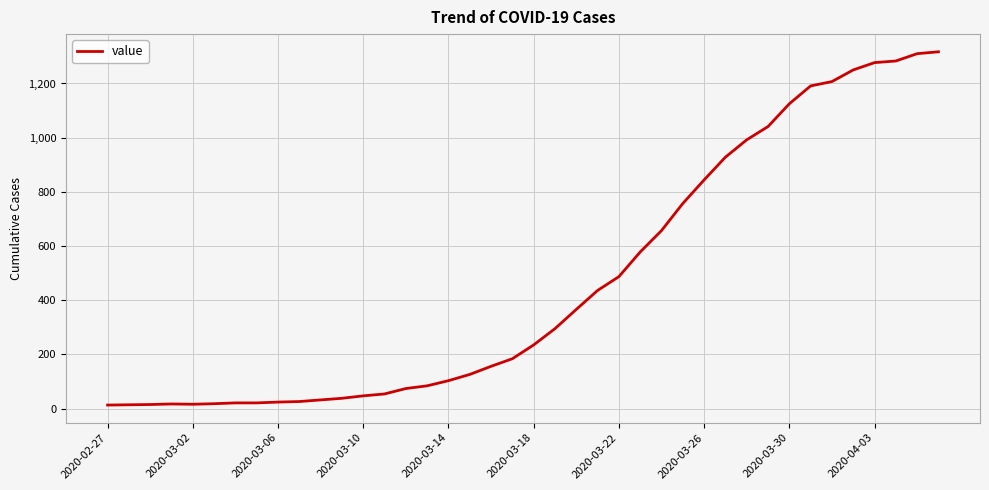

What is the maximum value shown in the chart?

1317